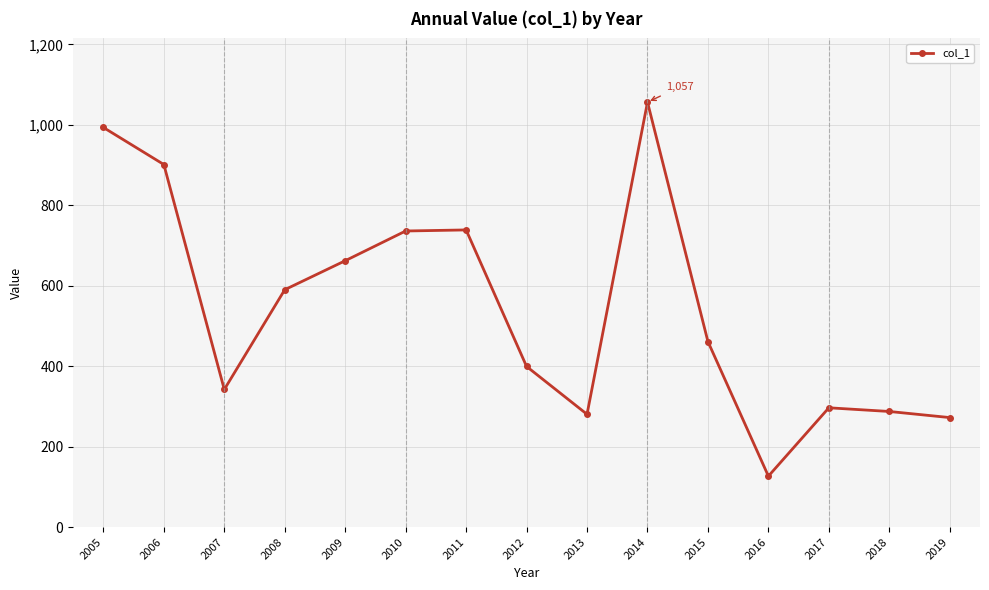

Is it true that the value at 2019 is 167.5?

False